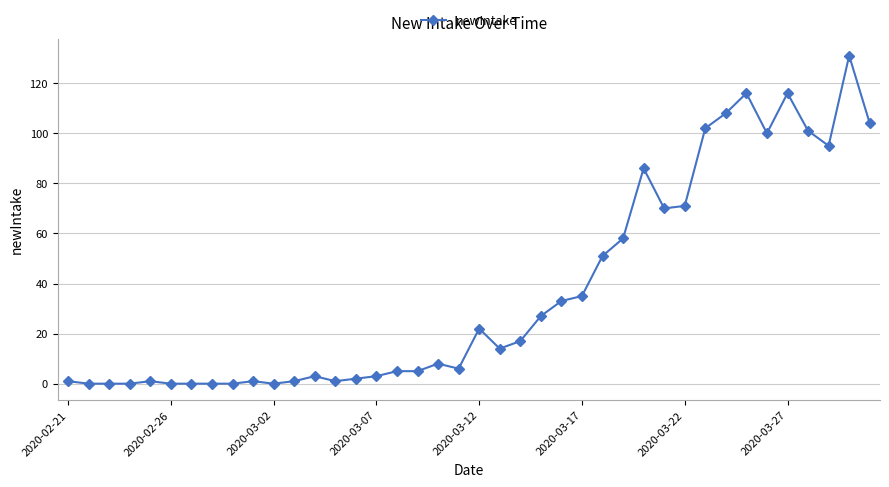

Reading left to right, extract all data points from this chart.

1	0	0	0	1	0	0	0	0	1	0	1	3	1	2	3	5	5	8	6	22	14	17	27	33	35	51	58	86	70	71	102	108	116	100	116	101	95	131	104